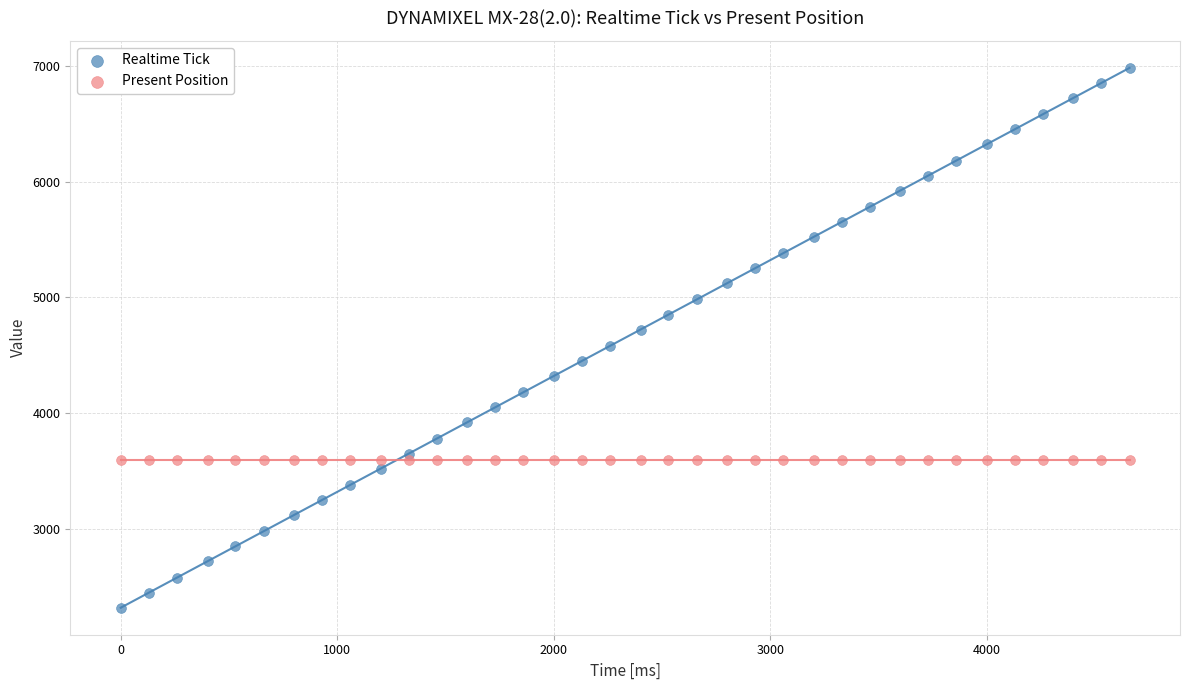

Which series contains the highest Y value?

Realtime Tick